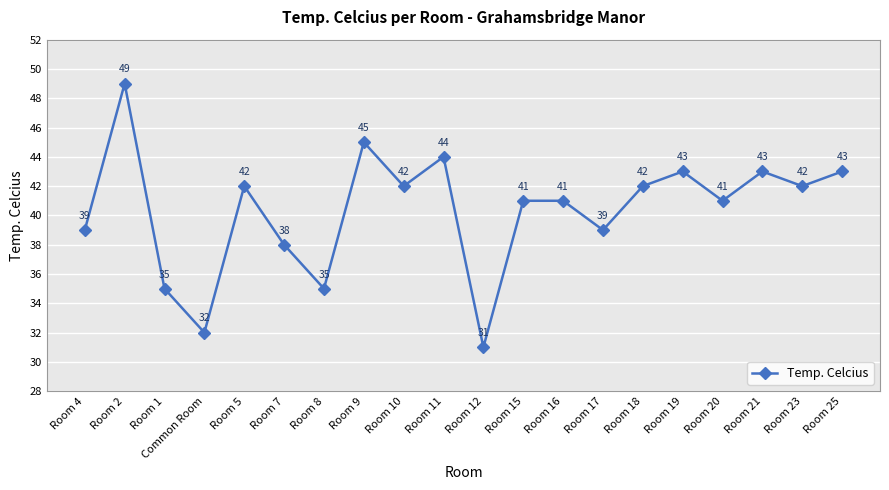

What is the sum of all values?

807